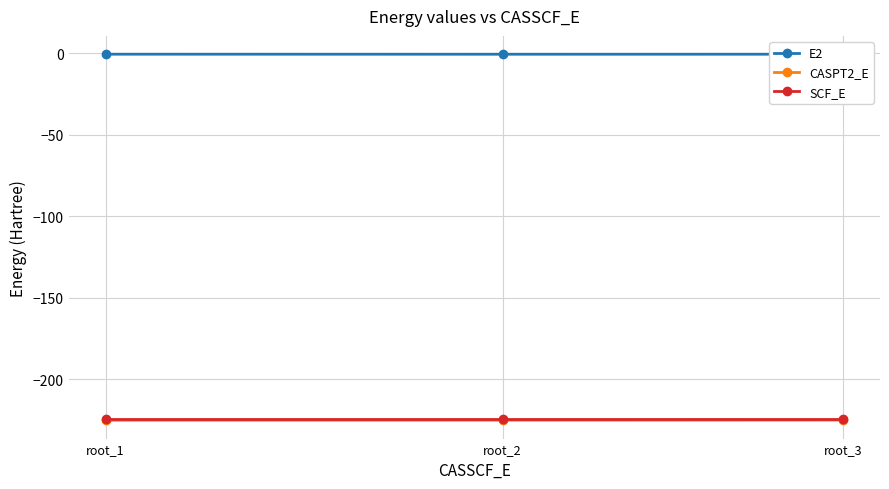

What is the smallest value displayed?

-225.2